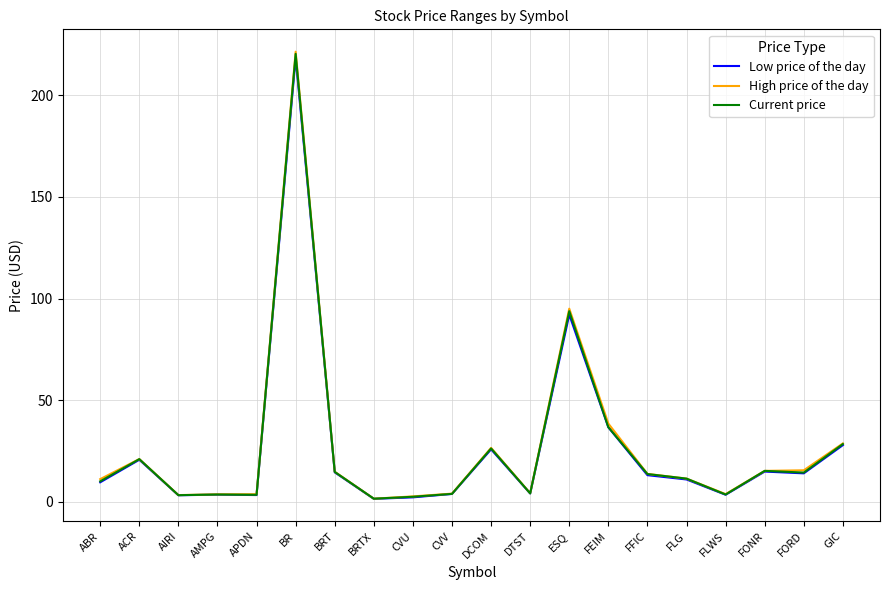

Where is Low price of the day nearest to the value 109?

ESQ